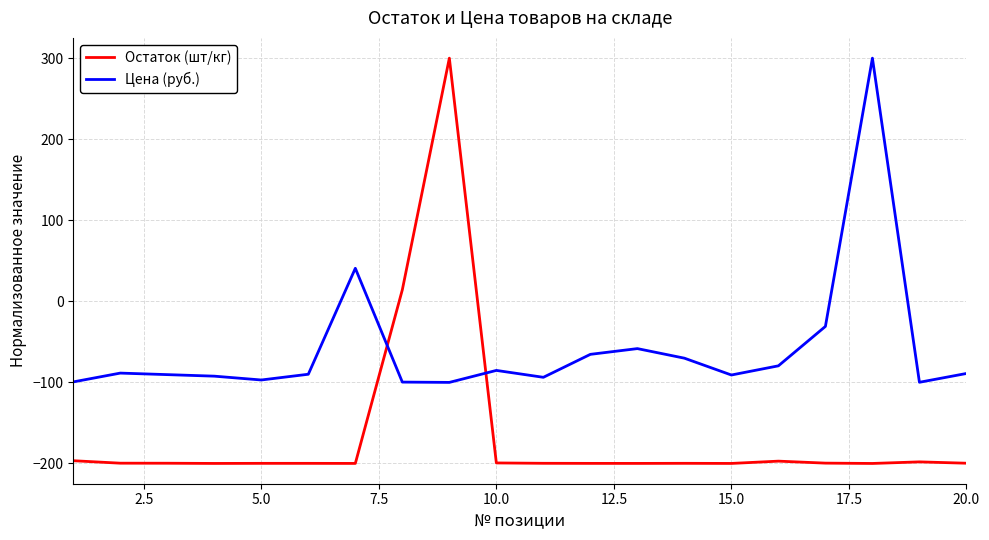

Which series has the largest total across all categories?

Цена (руб.)